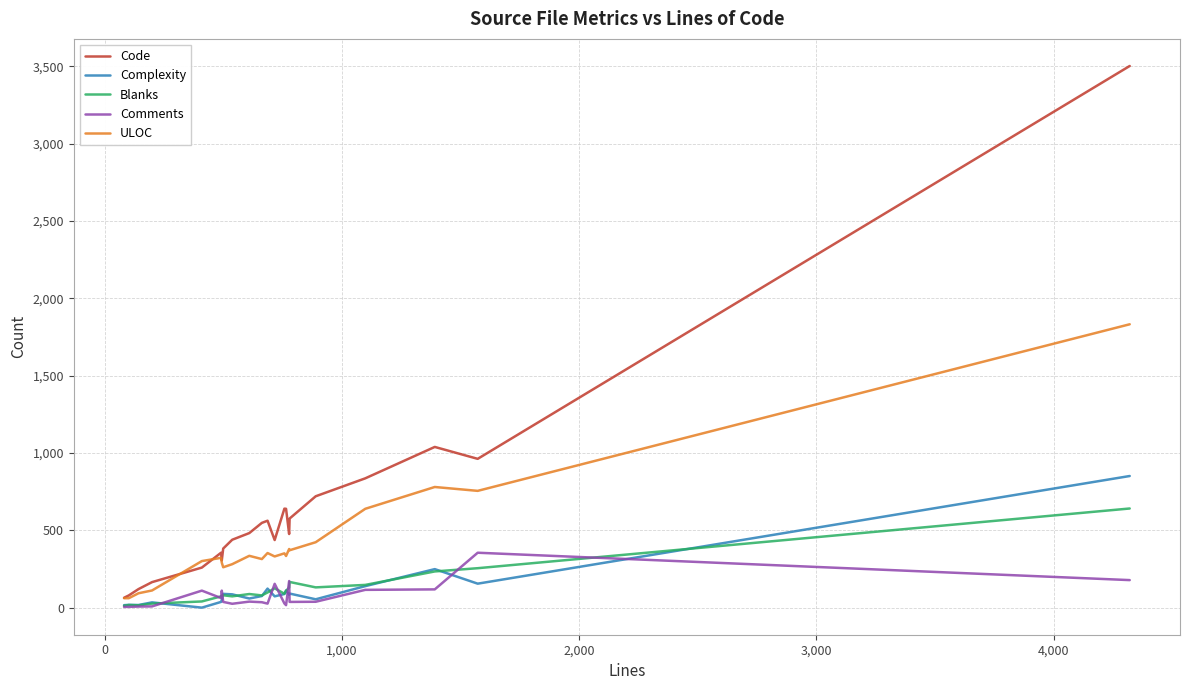

Which series has the largest total across all categories?

Code